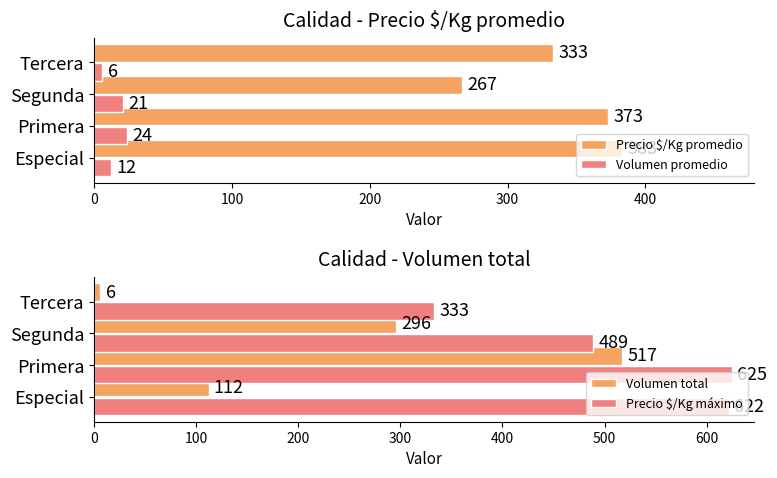

What value does the Volumen total series have at Especial, to the nearest 50?

100